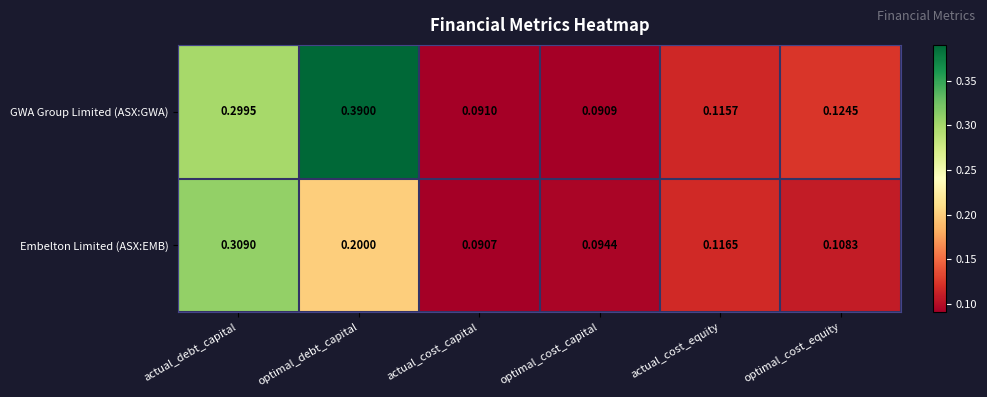

Rank the series at optimal_cost_equity from highest to lowest value.

GWA Group Limited (ASX:GWA), Embelton Limited (ASX:EMB)